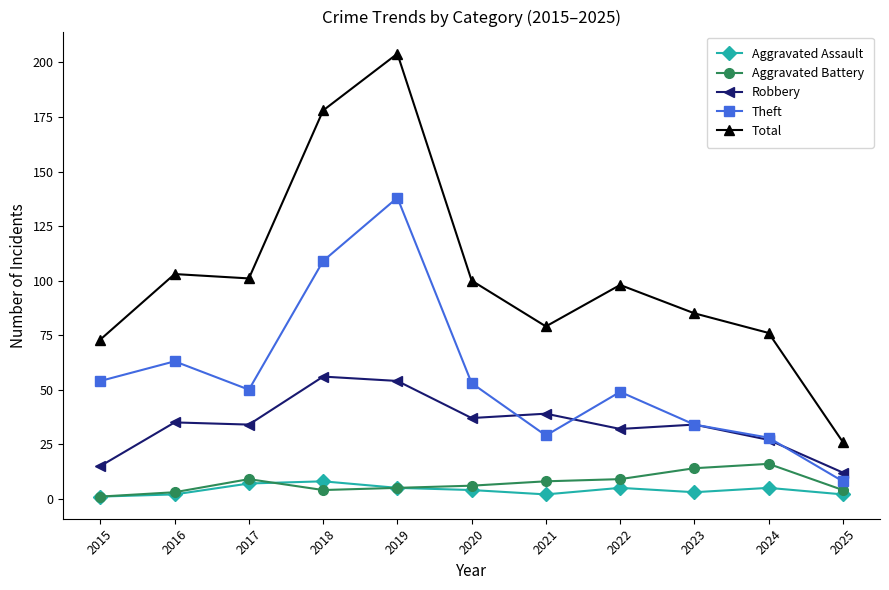

Where is the first local minimum for Theft?

2017